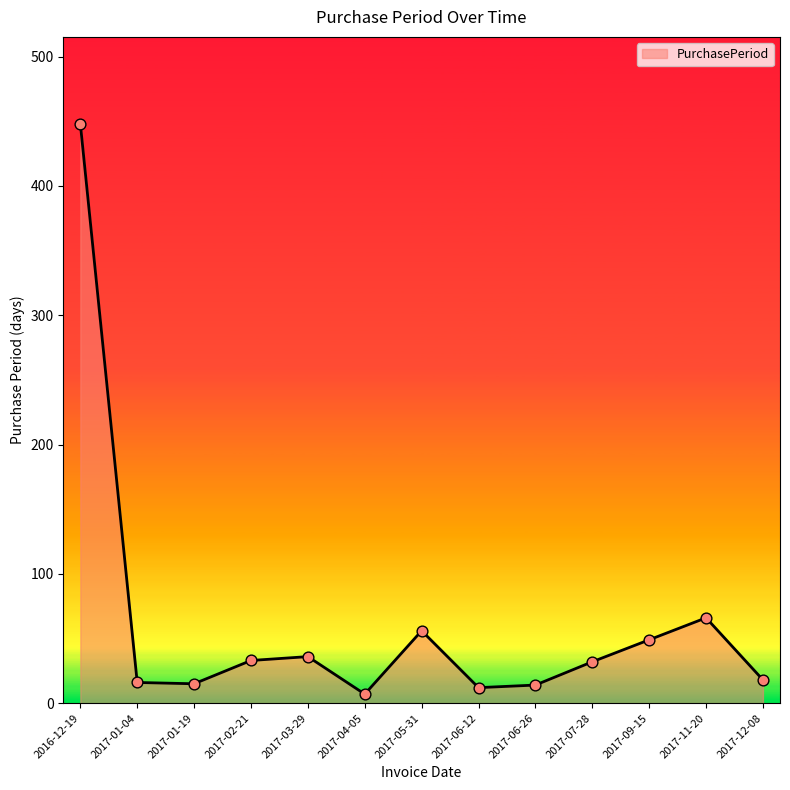

What is the change in value from 2017-01-19 to 2017-07-28?

+17